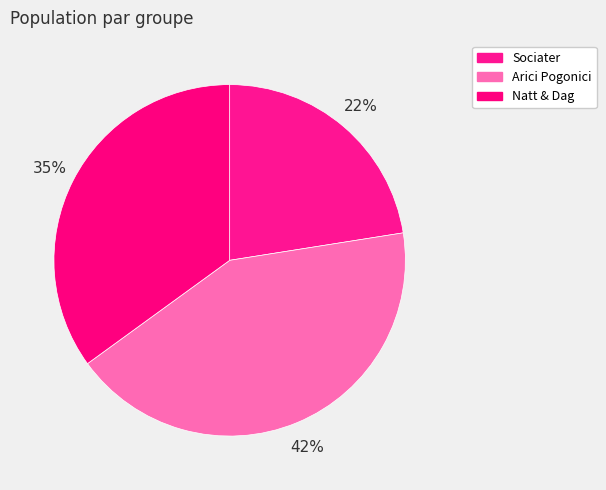

Which category has the smallest portion of the pie?

Sociater